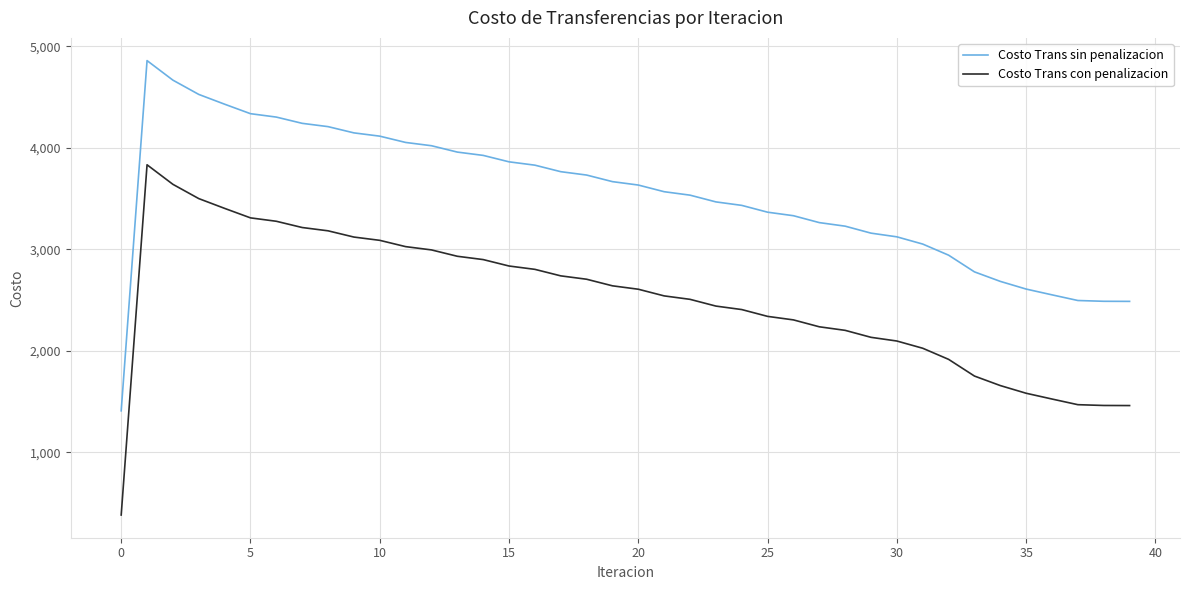

What is the smallest value displayed?

383.2